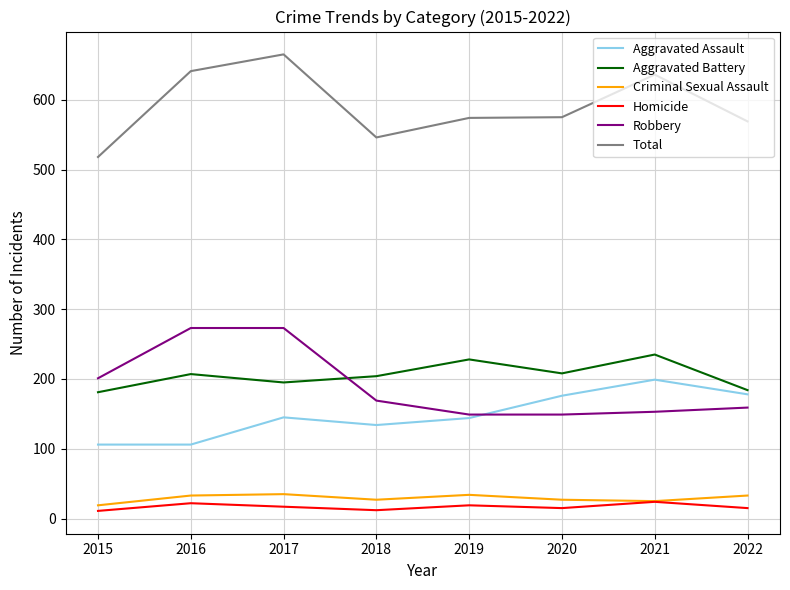

What value does the Aggravated Assault series have at 2019, to the nearest 10?

140